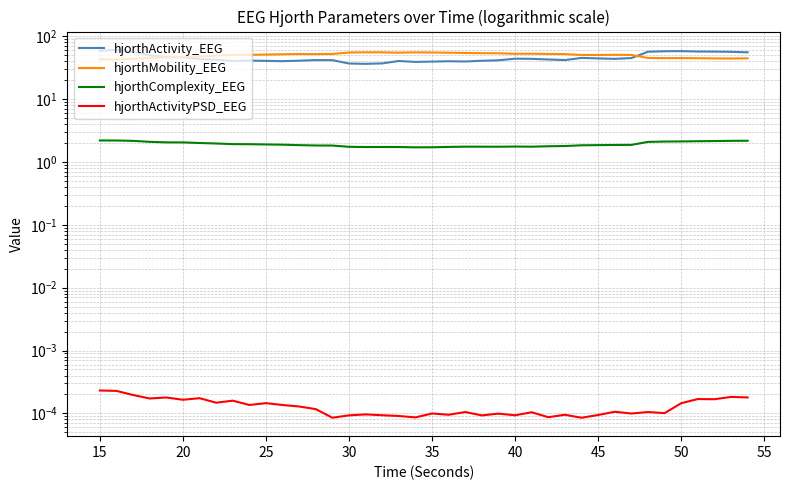

What is the difference between the second highest and minimum values in the hjorthComplexity_EEG series?

0.5